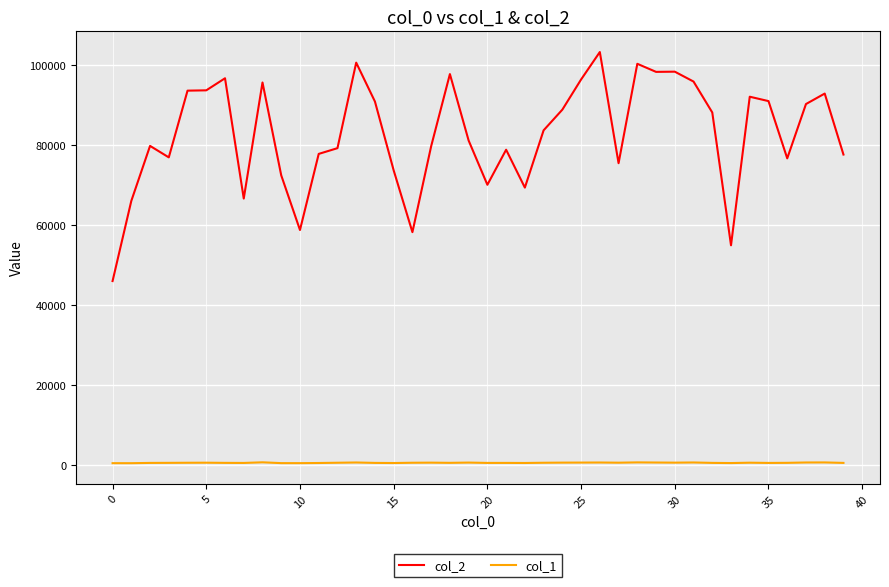

Which series has the largest total across all categories?

col_2